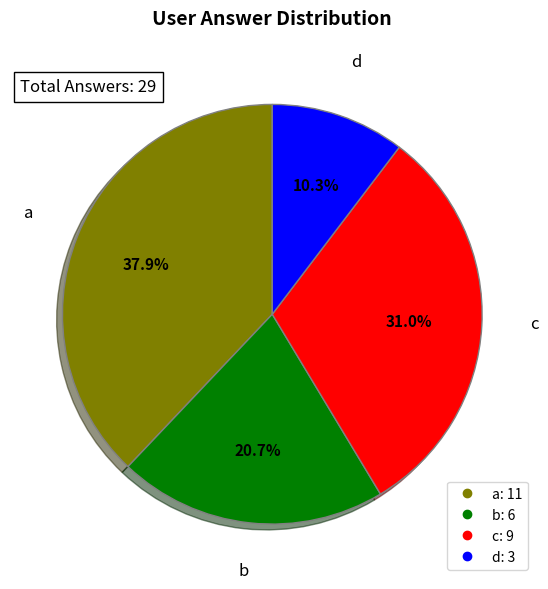

To the nearest percent, what is the combined percentage of c and b?

52%